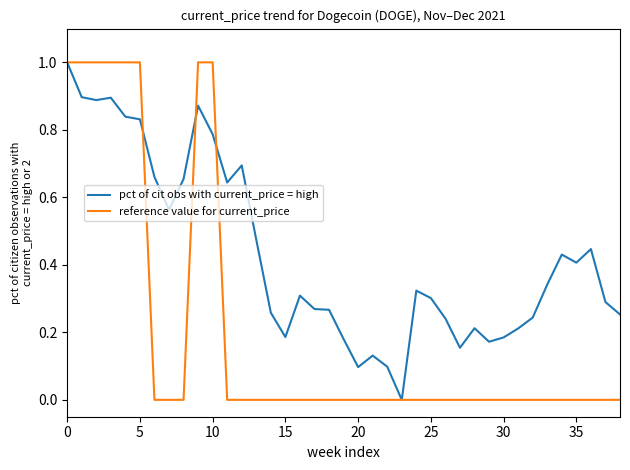

Rank the series by their average value, from lowest to highest.

reference value for current_price, pct of cit obs with current_price = high